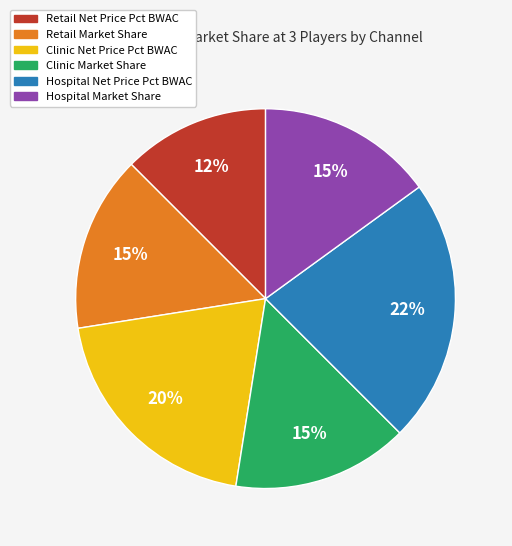

How many segments does this pie chart have?

6